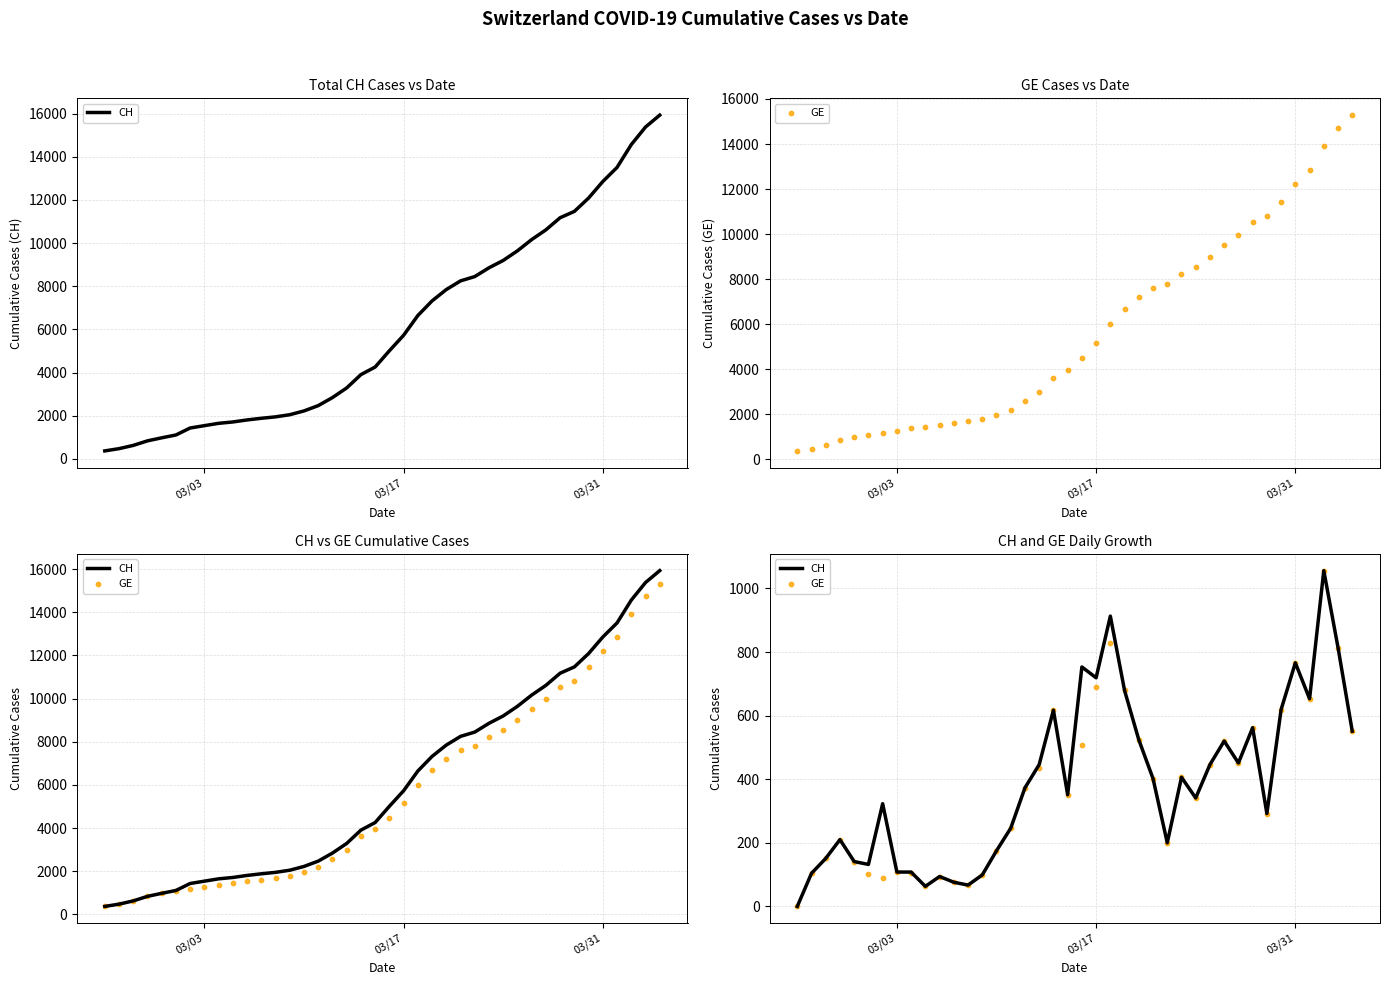

Which series contains the highest Y value?

CH